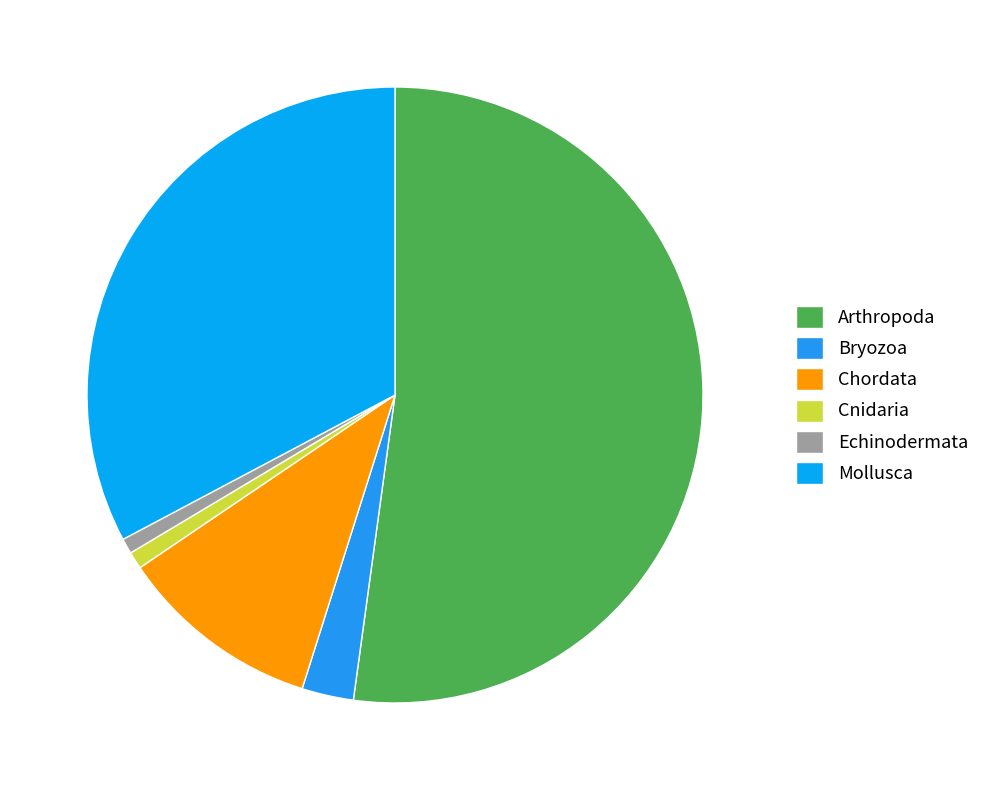

What percentage is the Mollusca slice, to the nearest percent?

33%